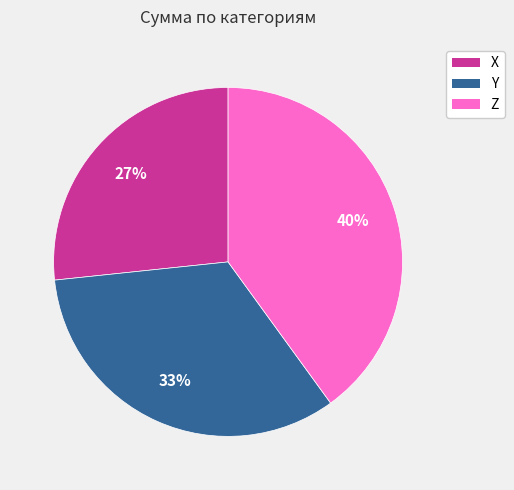

What is the smallest slice in the pie chart?

X